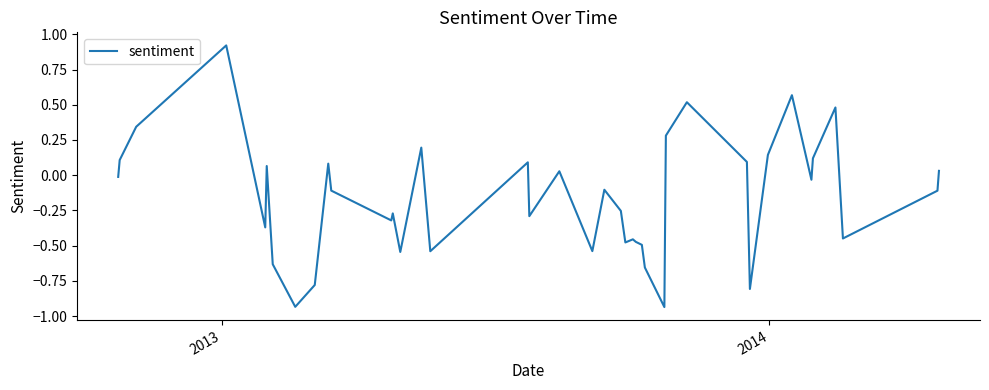

What is the difference between the maximum and minimum values?

1.9